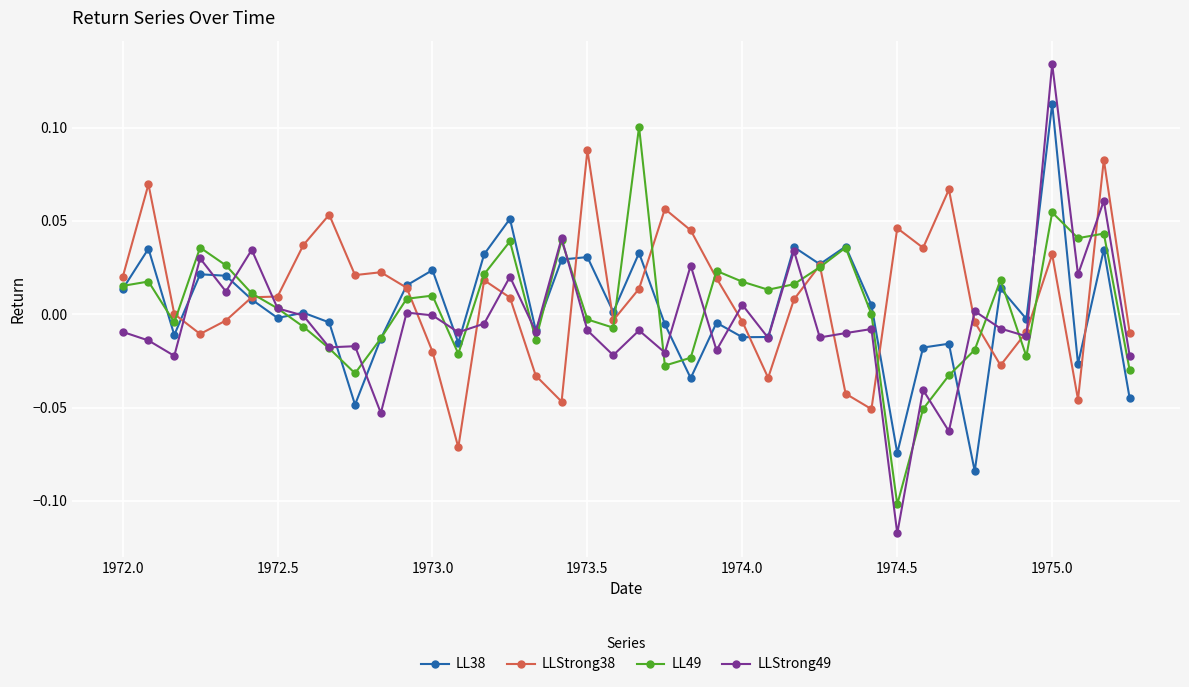

List the series in order of their peak value, lowest first.

LLStrong38, LL49, LL38, LLStrong49